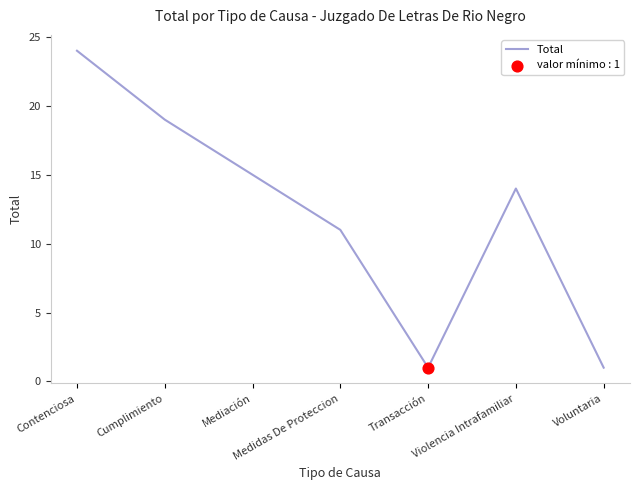

Between Mediación and Cumplimiento, which is larger?

Cumplimiento